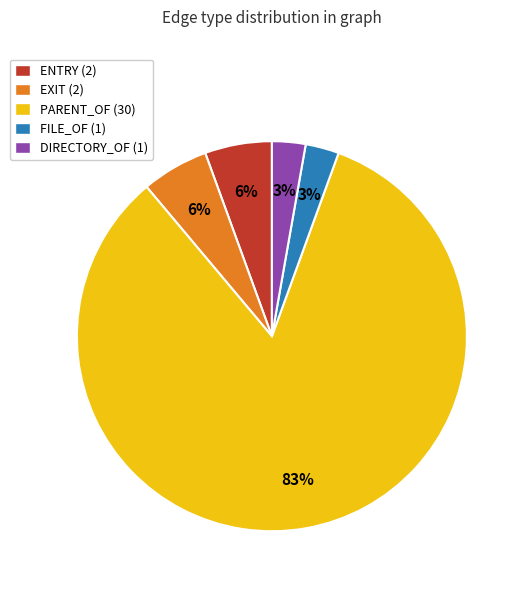

What is the ratio of the value at ENTRY (2) to the value at EXIT (2)?

1.0